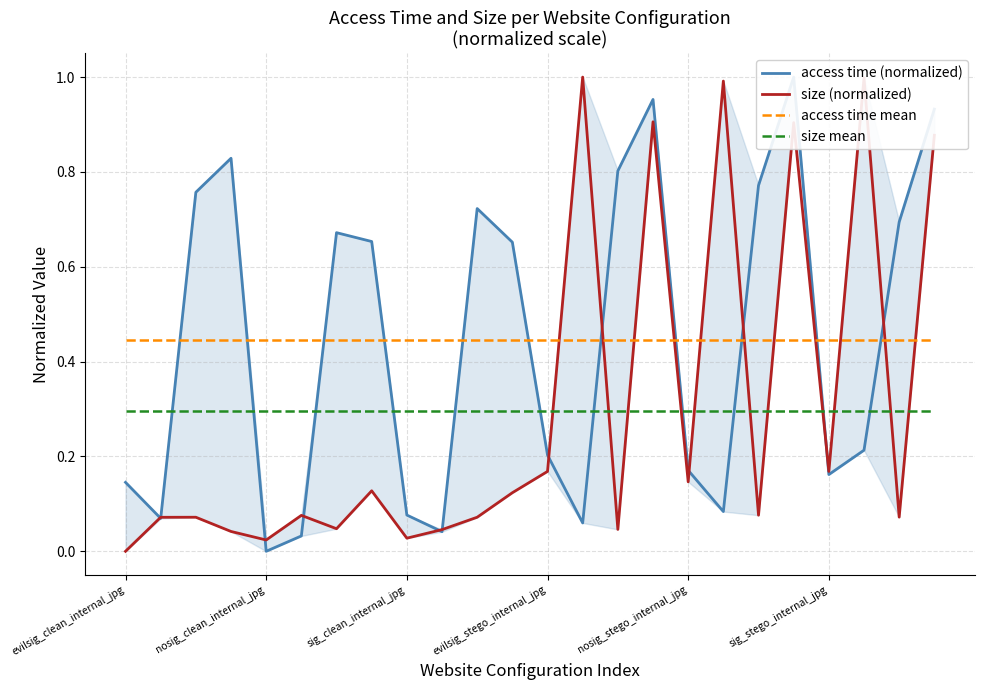

Is it true that size mean equals 0.3 at evilsig_clean_internal_jpg?

True